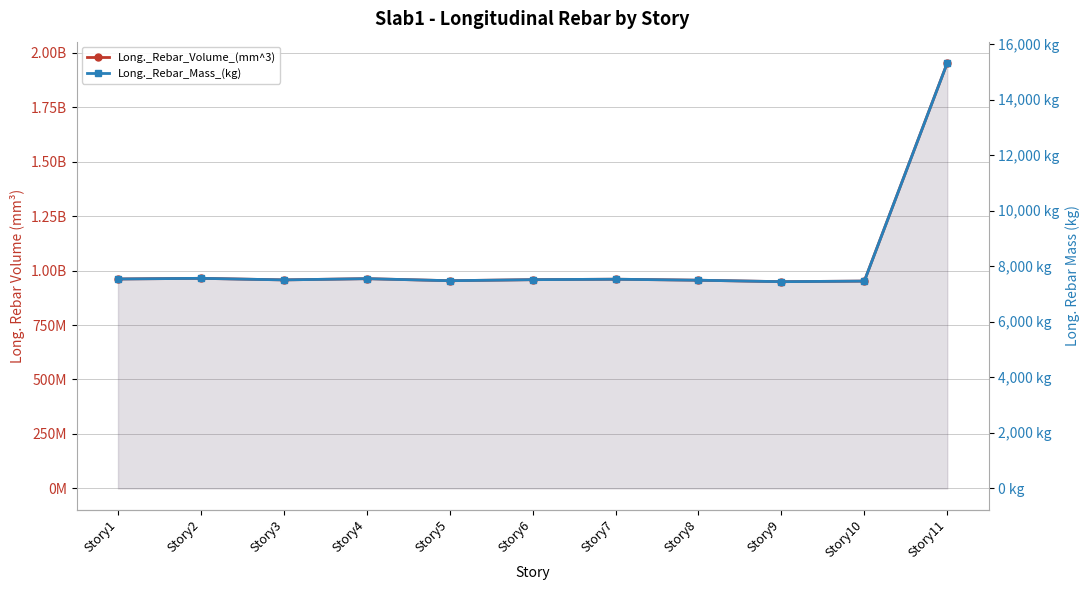

What is the value of the Long._Rebar_Volume_(mm^3) point at the 6th from the left?

958039117.2